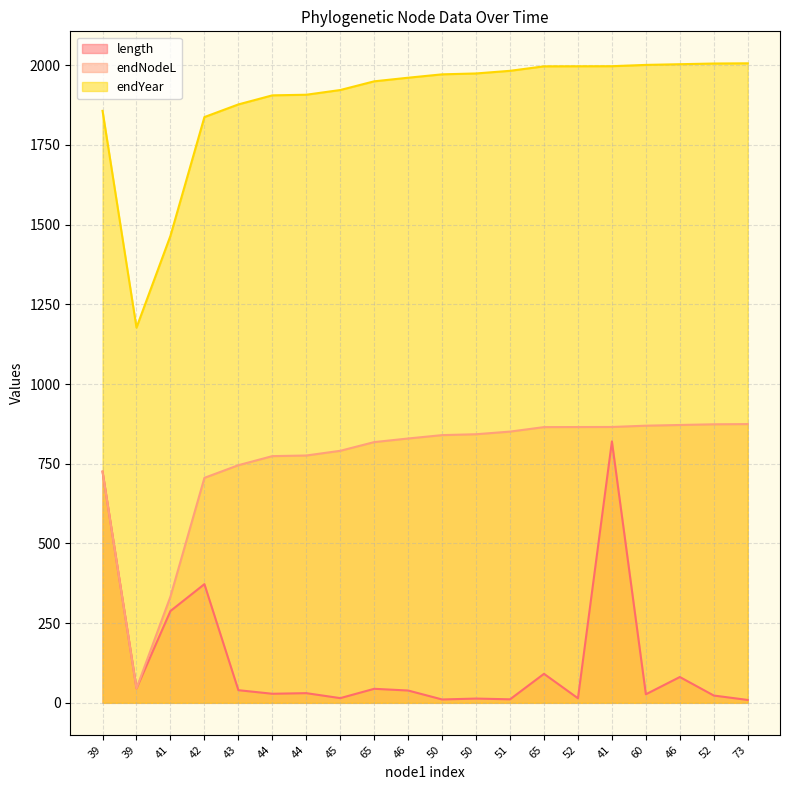

What is the label of the 15th point from the left?

52